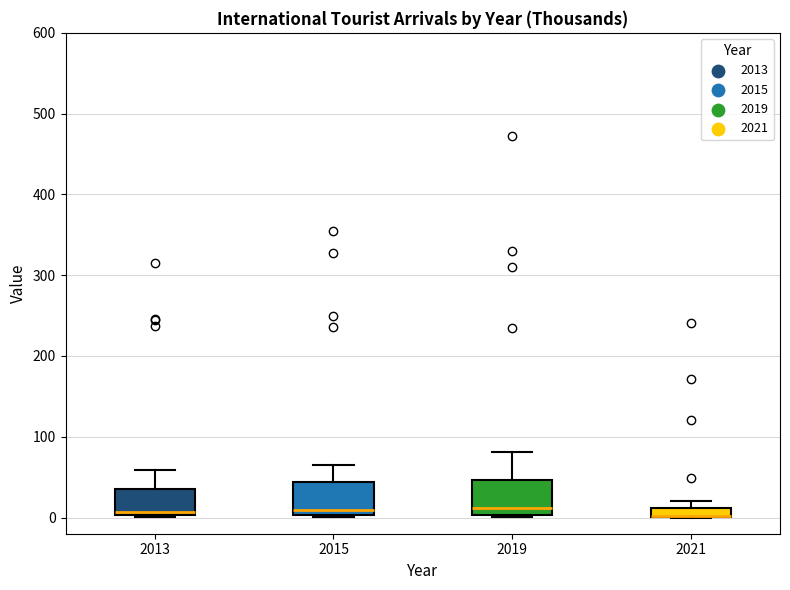

Where does the upper whisker of the box at x = 2019 end on the y-axis? The values are not printed on the chart, so give them approximately, as read against the axis.

80